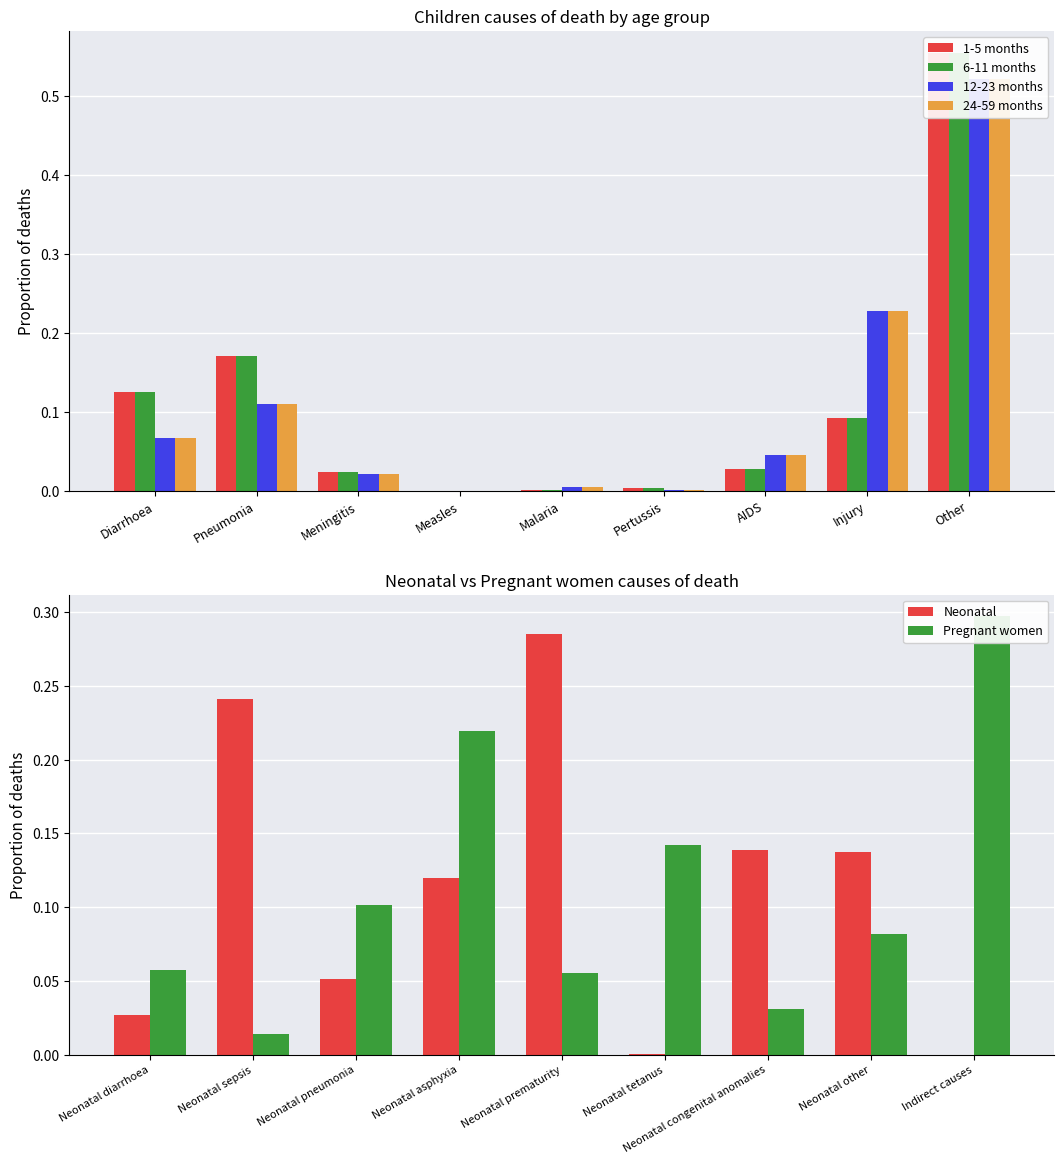

What is the label of the 9th bar from the right?

Diarrhoea